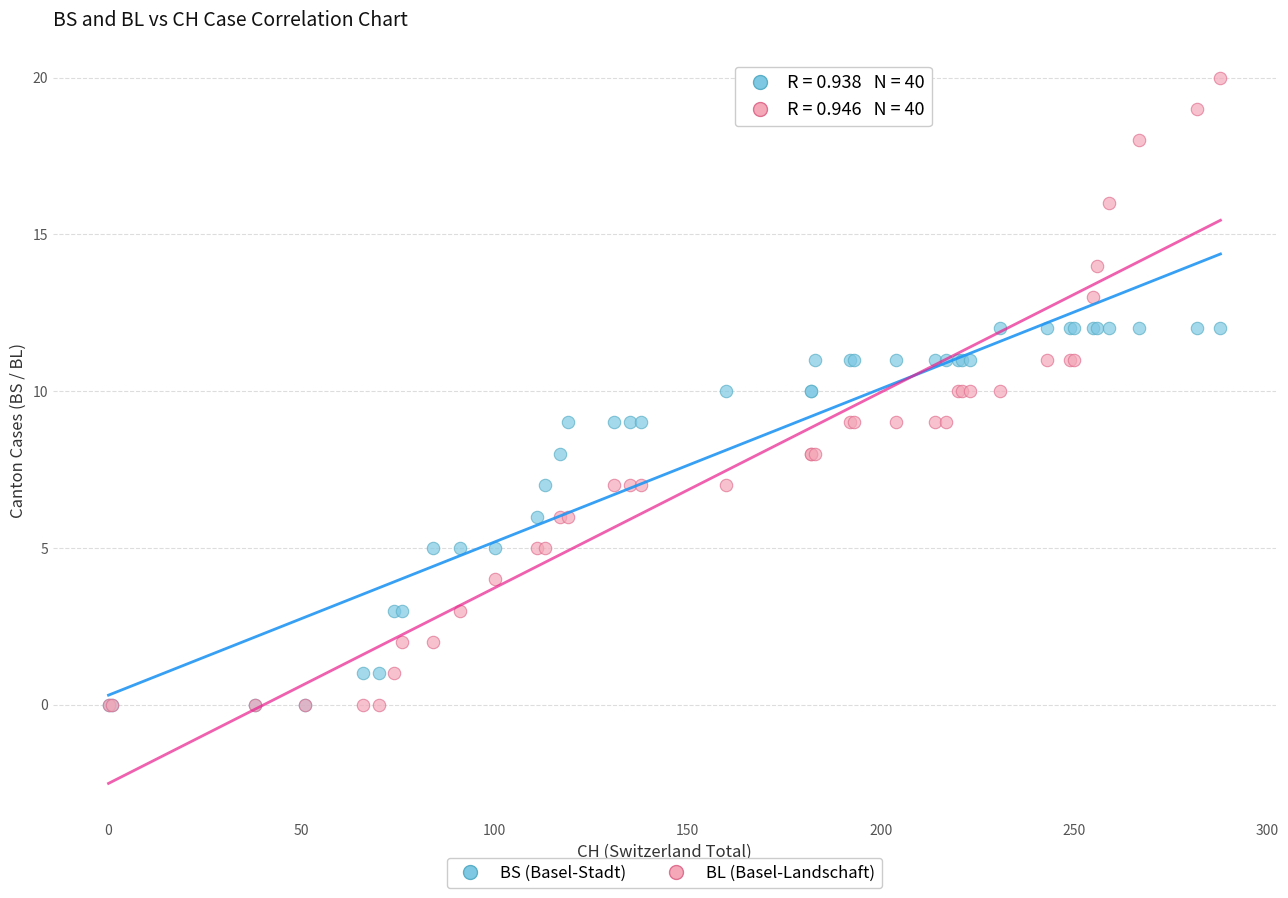

What are all the series names shown in the legend?

BS (Basel-Stadt), BL (Basel-Landschaft)